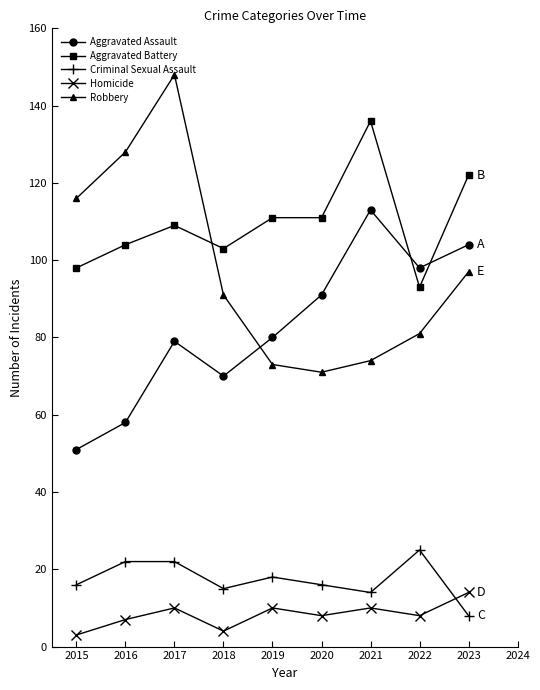

What is the difference between the maximum and minimum values in the Aggravated Assault series?

62